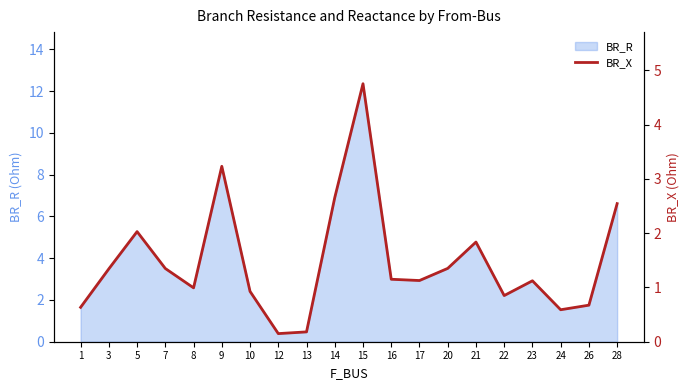

Reading right to left, what are all the values shown in this chart?

2.5	0.7	0.6	1.1	0.9	1.8	1.4	1.1	1.2	4.8	2.7	0.2	0.1	0.9	3.2	1.0	1.3	2.0	1.3	0.6